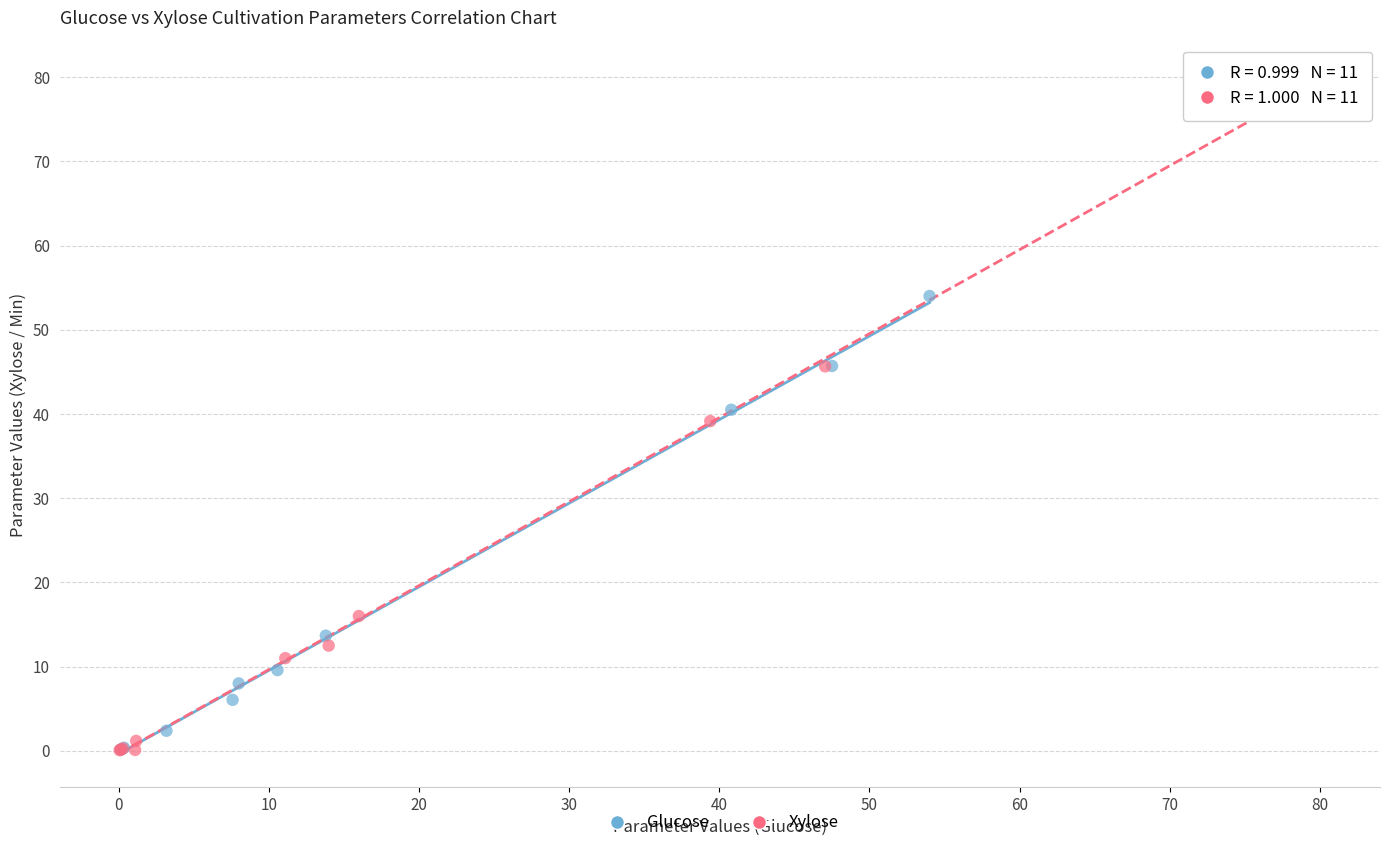

Which series contains the highest Y value?

Xylose